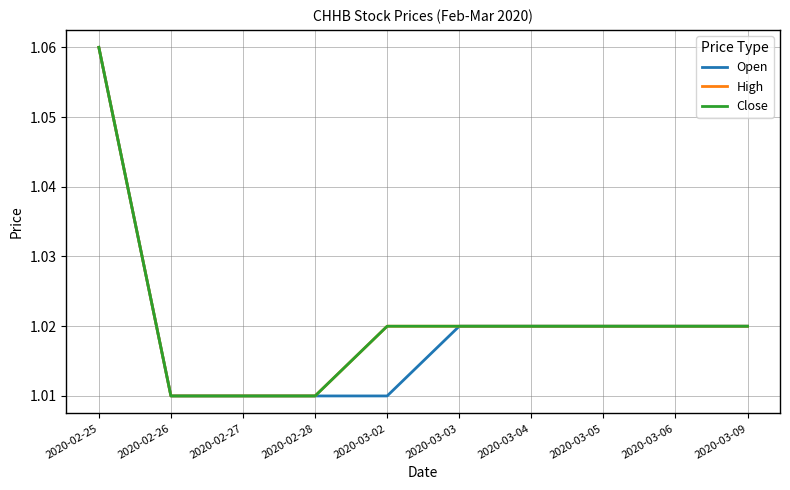

The High series shows 1.0 at 2020-03-02. True or false?

True